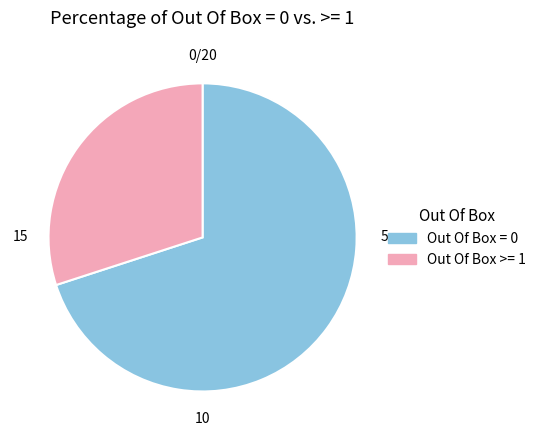

Count the number of slices in the pie.

2